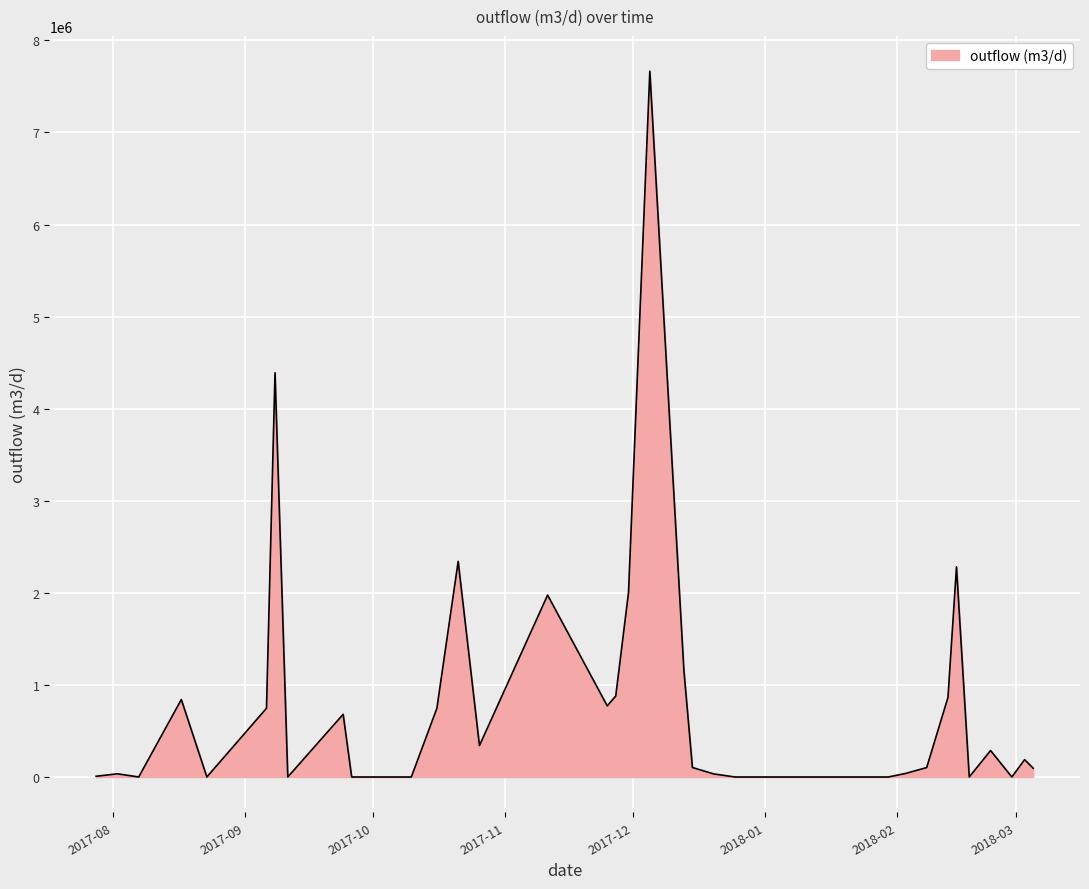

What is the greatest value displayed?

7665976.3